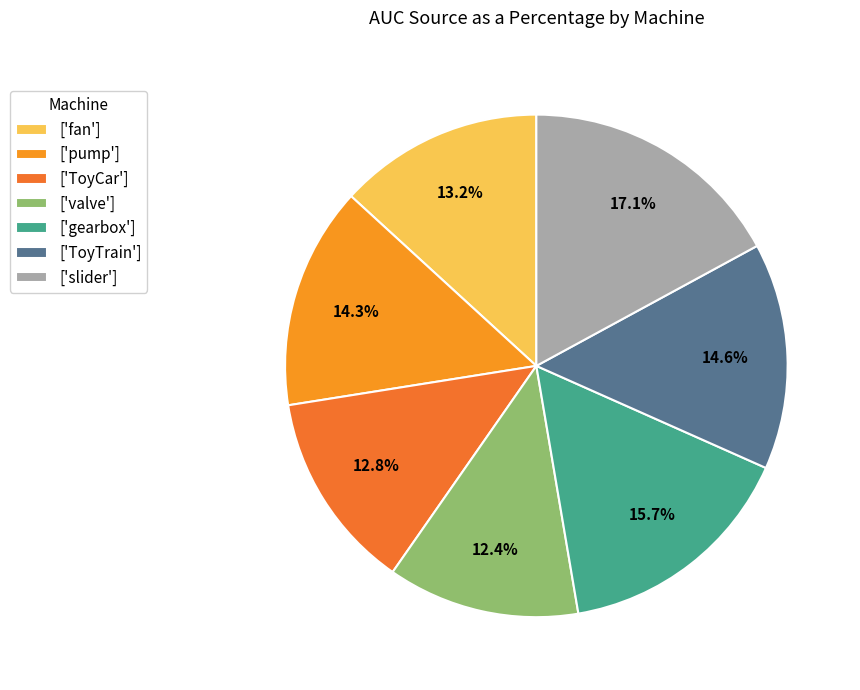

Count the number of slices in the pie.

7